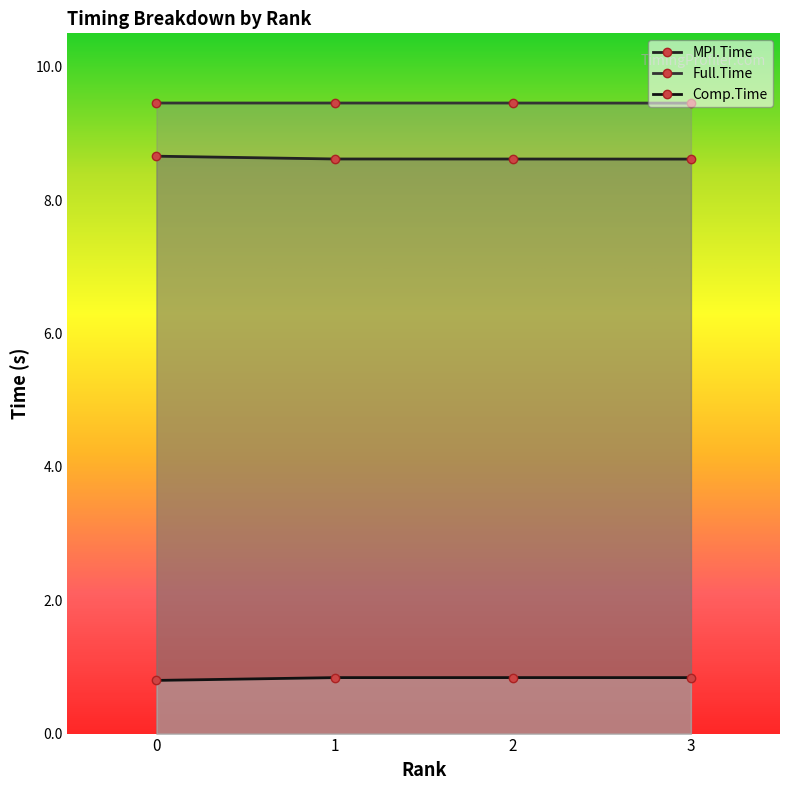

What is the approximate value of Comp.Time at 0?

0.8